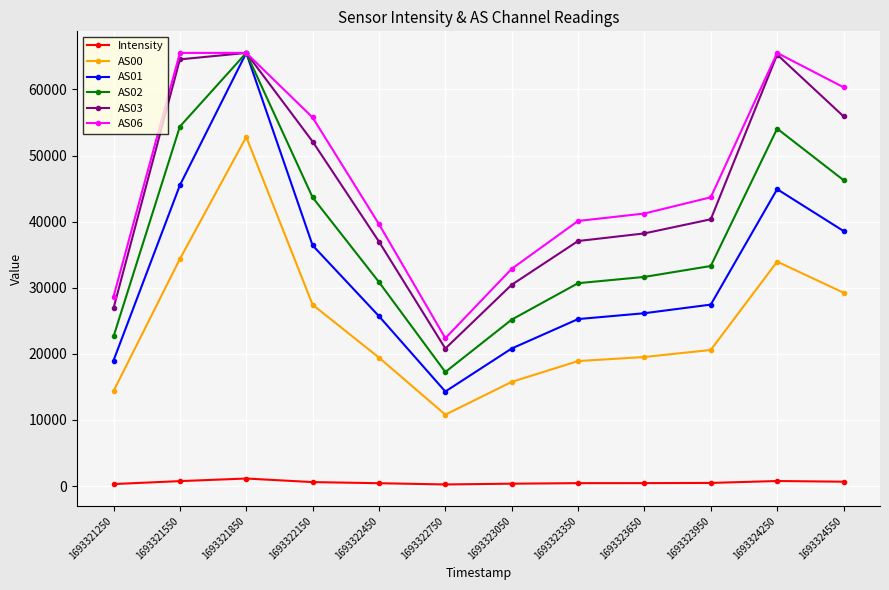

How many lines are shown in the chart?

6